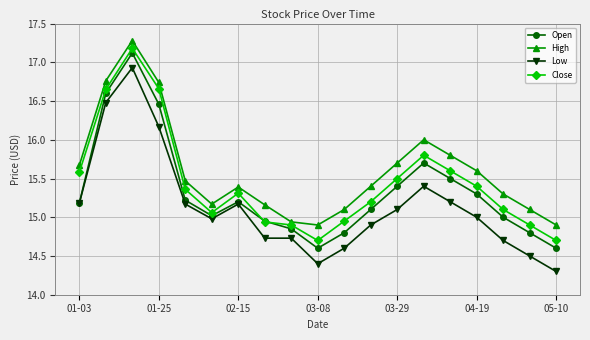

What is the greatest value displayed?

17.3